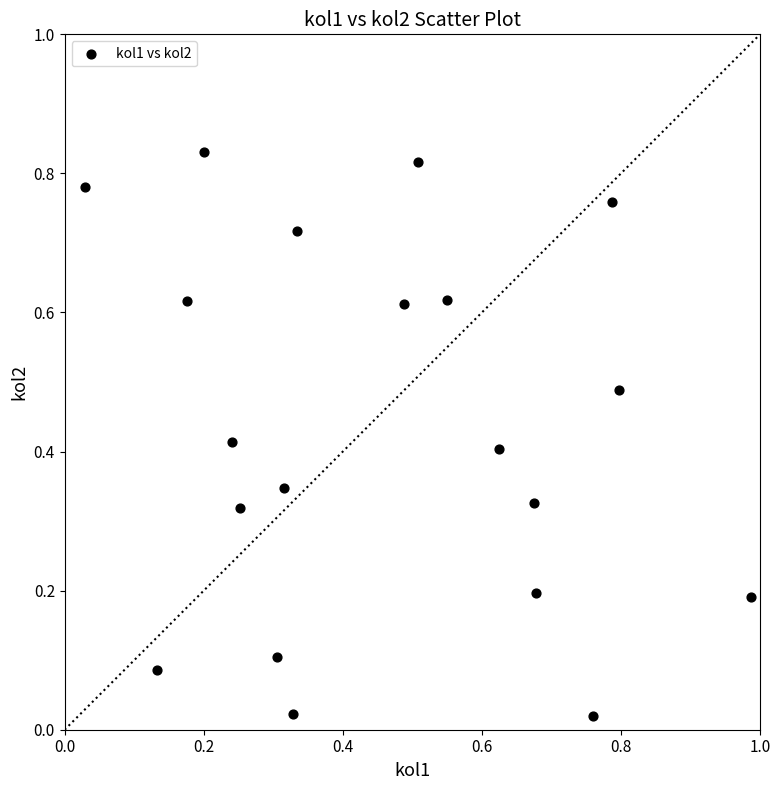

What is the range of X values (max minus min)?

1.0